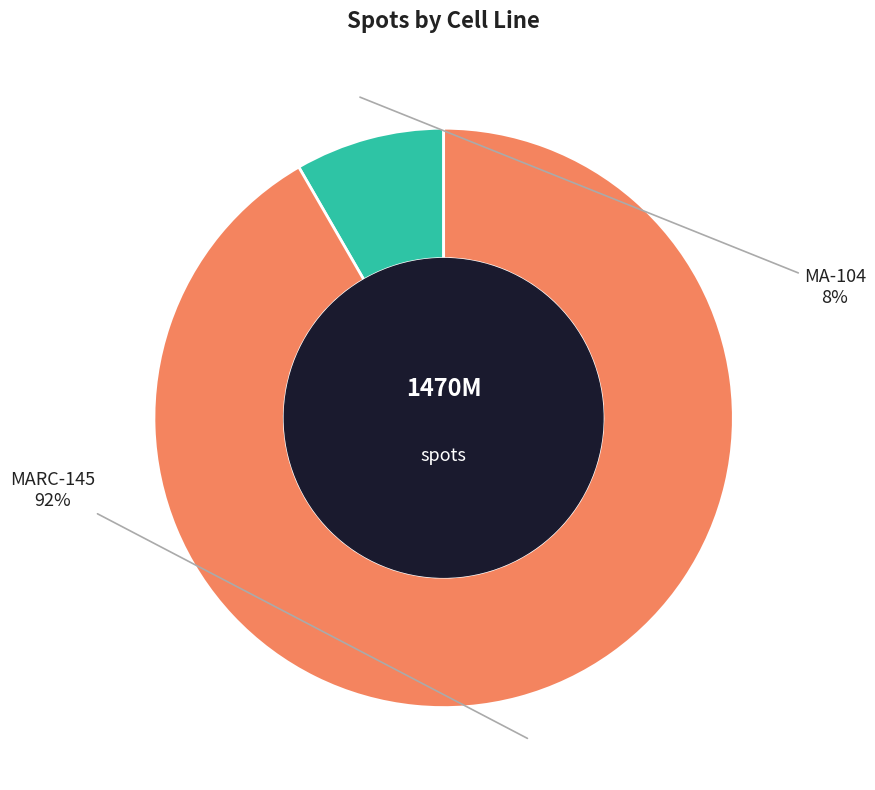

Do MARC-145 and MA-104 together represent more than half of the pie?

Yes